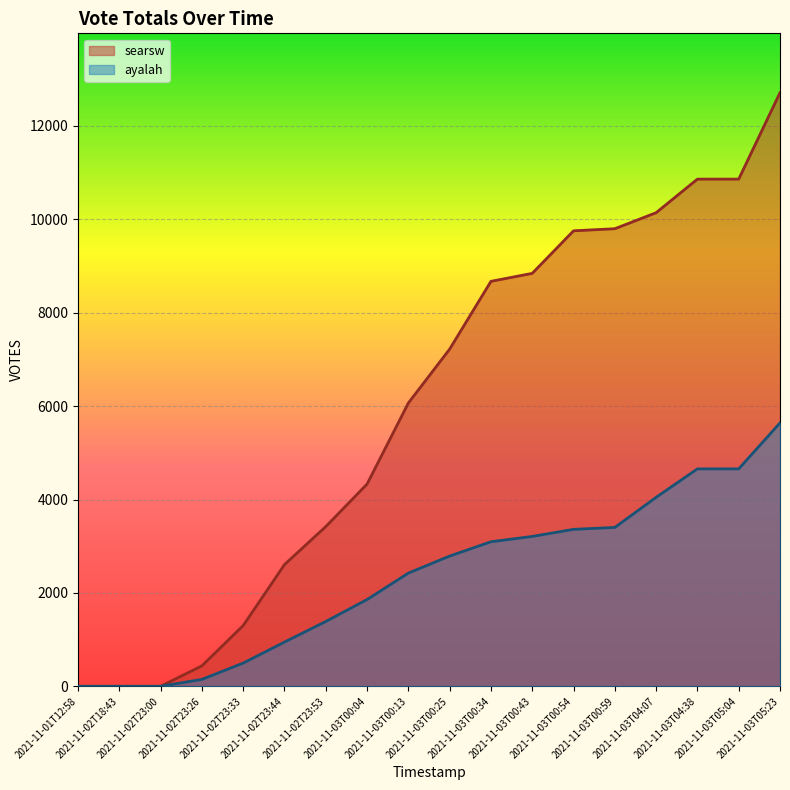

Is the value of ayalah at 2021-11-03T05:23 greater than the value of searsw at 2021-11-02T23:33?

Yes